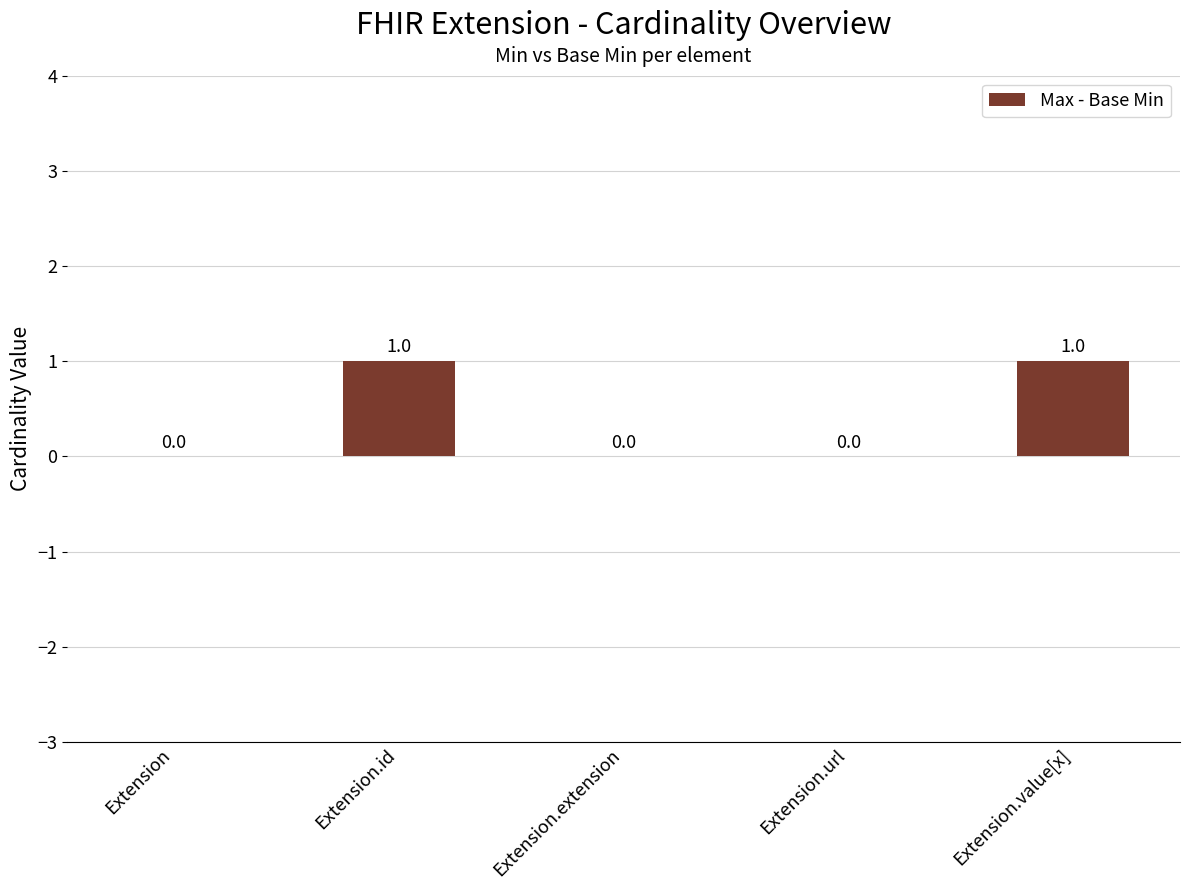

How many values are between 0 and 1?

5